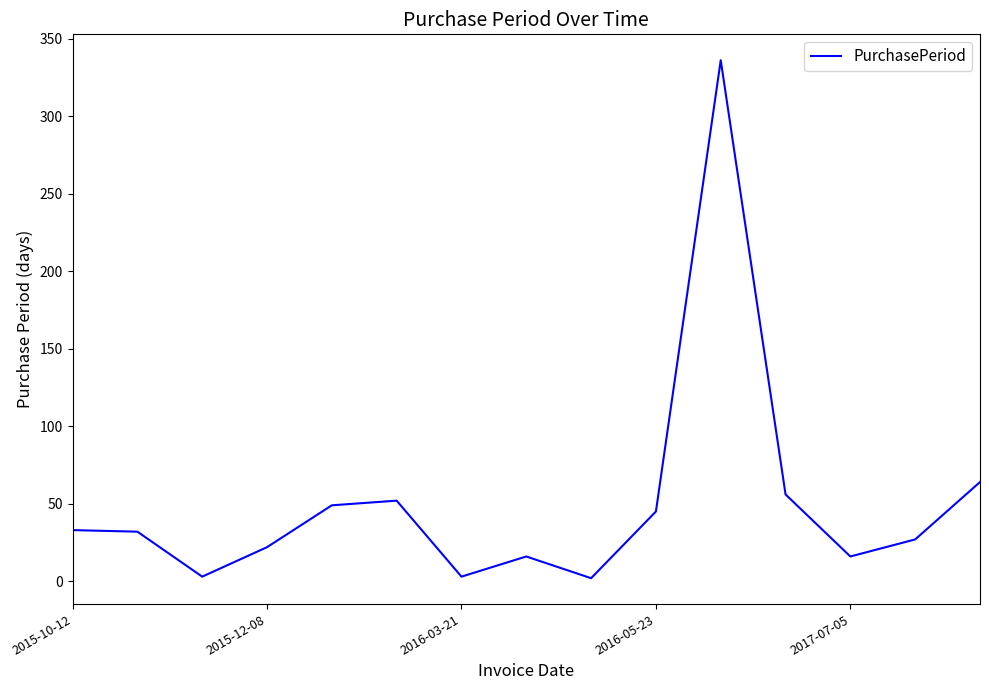

What is the maximum value shown in the chart?

336